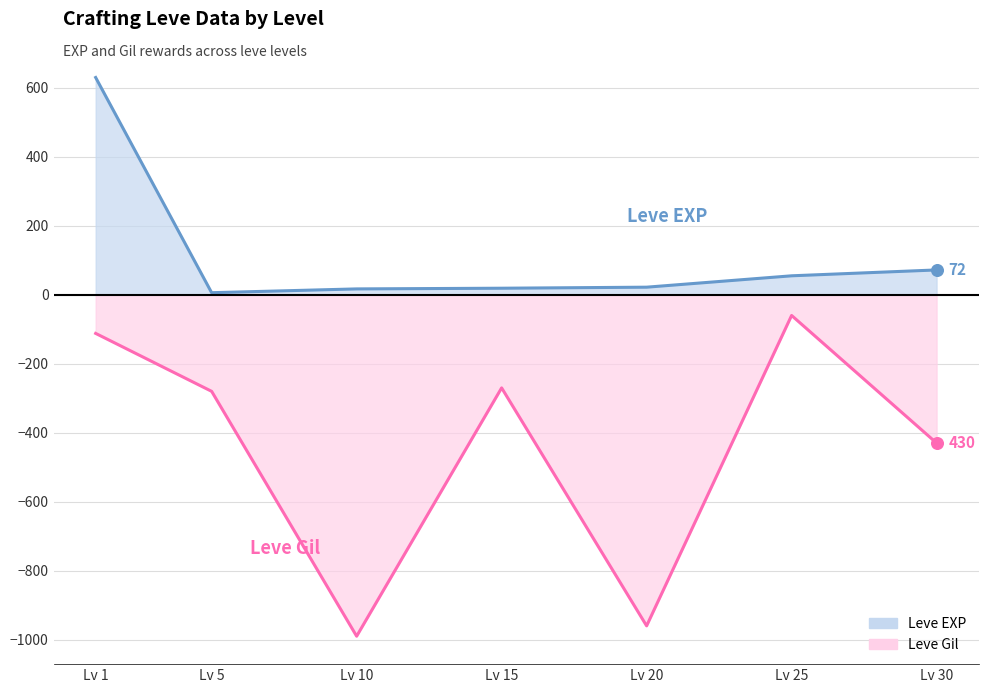

Which series has the largest Y range (max minus min)?

Leve Gil